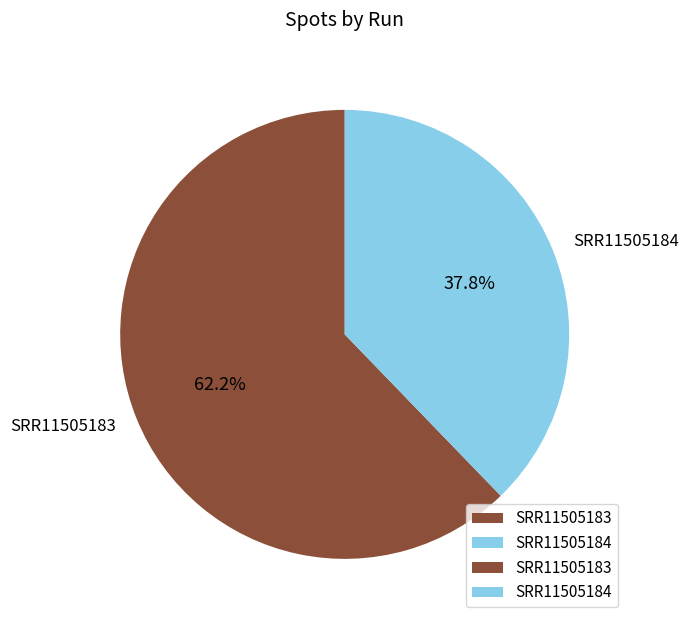

What is the majority slice?

SRR11505183